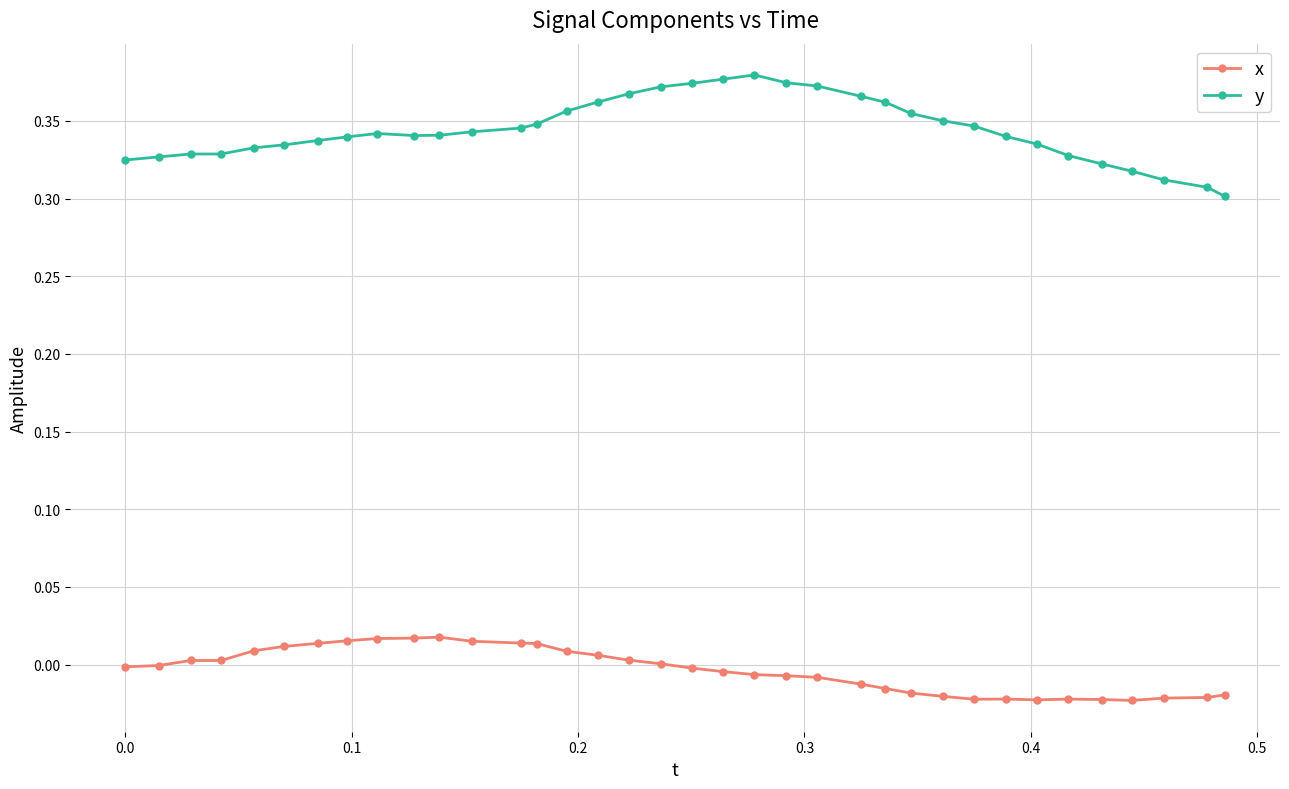

Which series has the largest total across all categories?

y